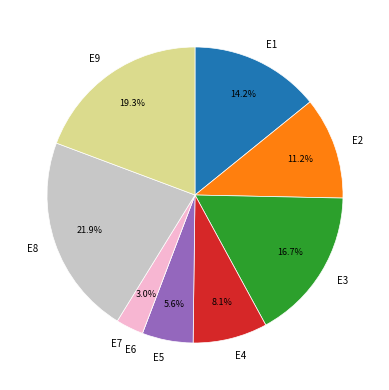

Combined, what portion of the pie is E2 and E4?

19.3%